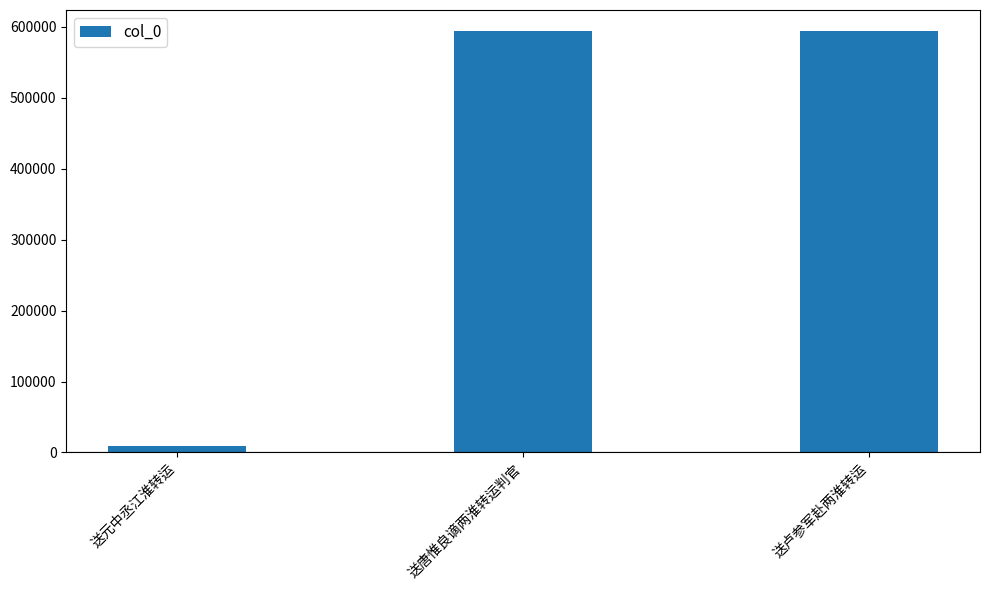

Count the number of data series in this chart.

1